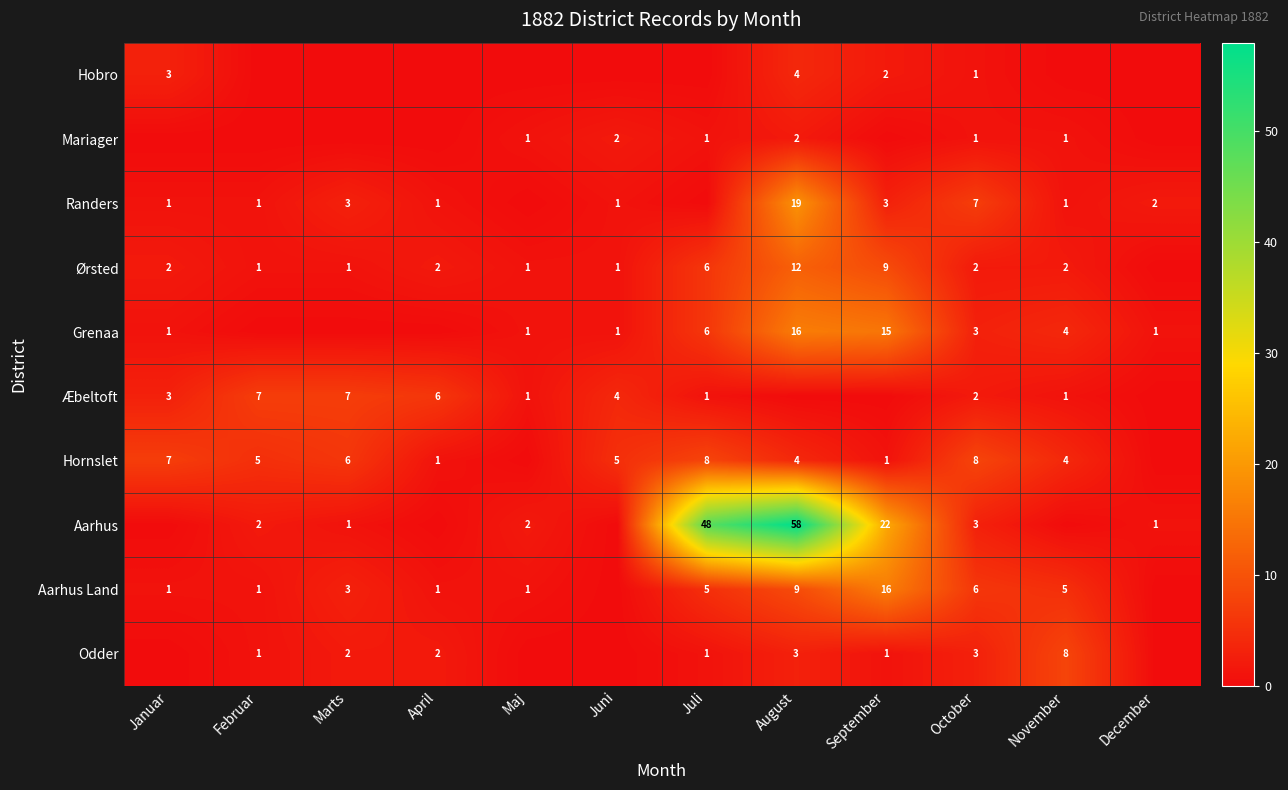

The value of Mariager at Juli is 1. True or false?

True